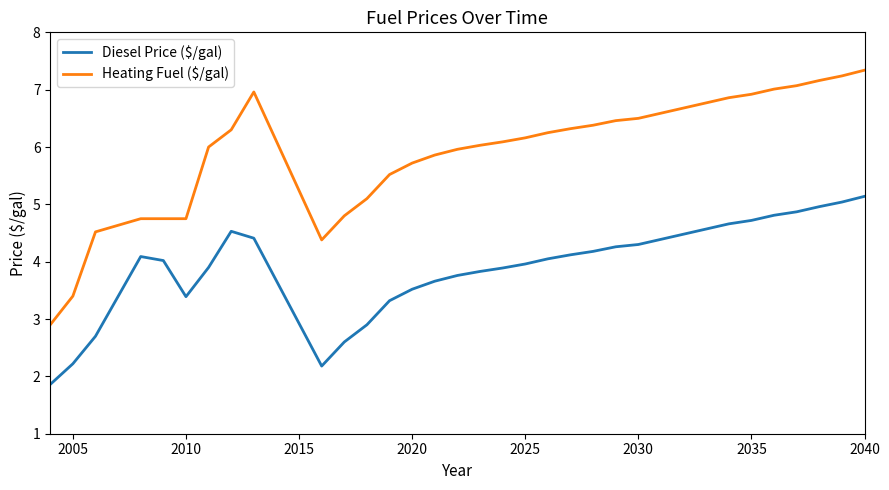

Which series has the widest spread of values?

Heating Fuel ($/gal)